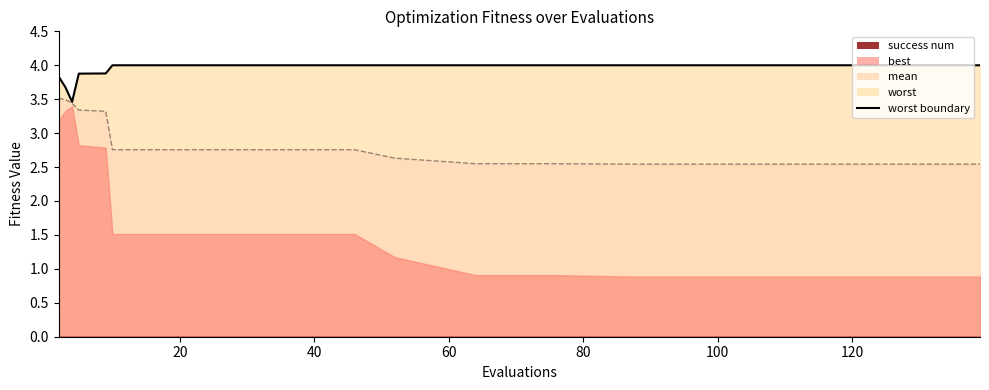

What is the value of the worst point at the 4th from the left?

3.9